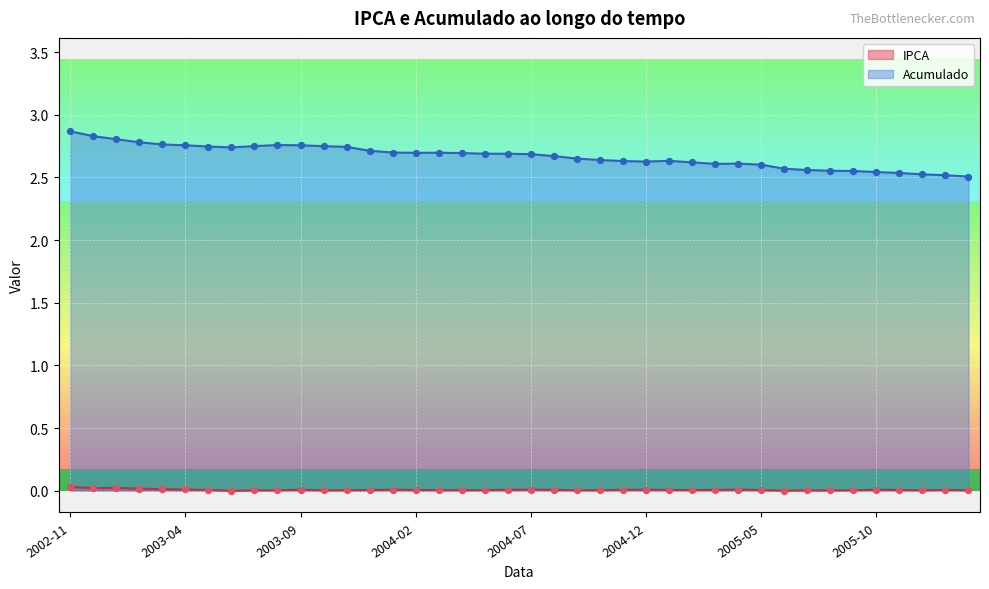

Which series reaches the minimum Y coordinate?

IPCA